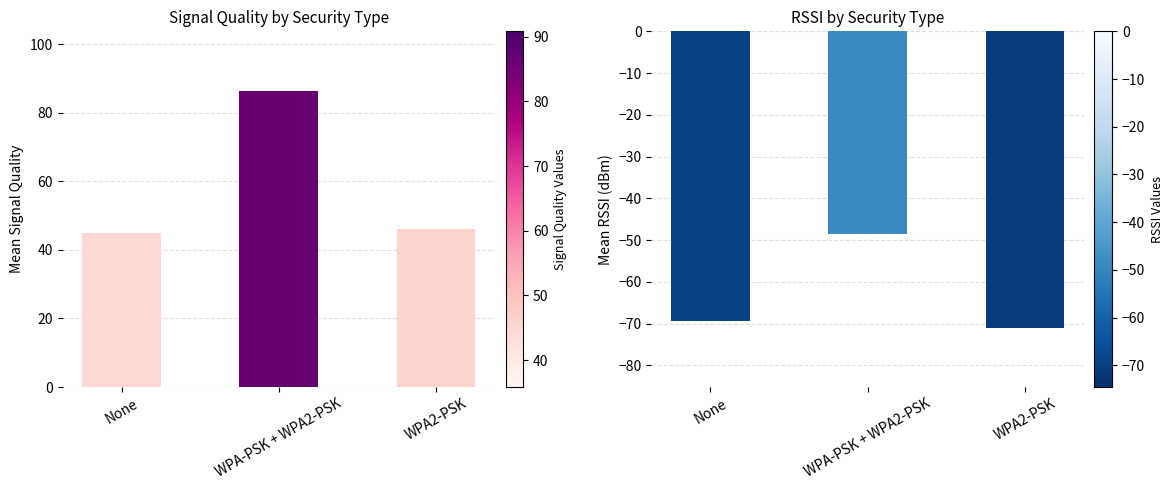

What are all the series names shown in the legend?

Signal Quality, RSSI